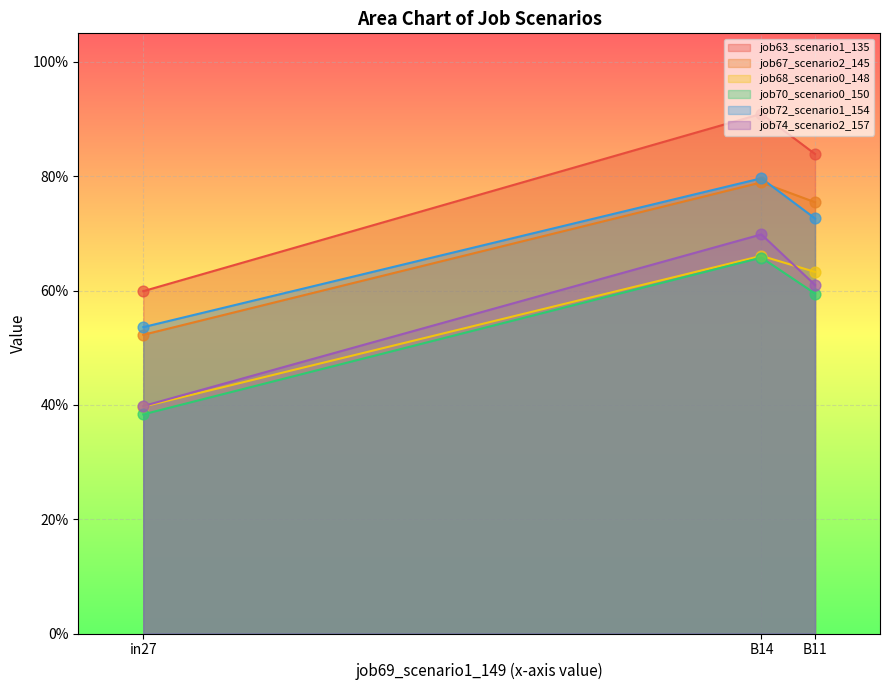

Which series has the largest Y range (max minus min)?

job63_scenario1_135